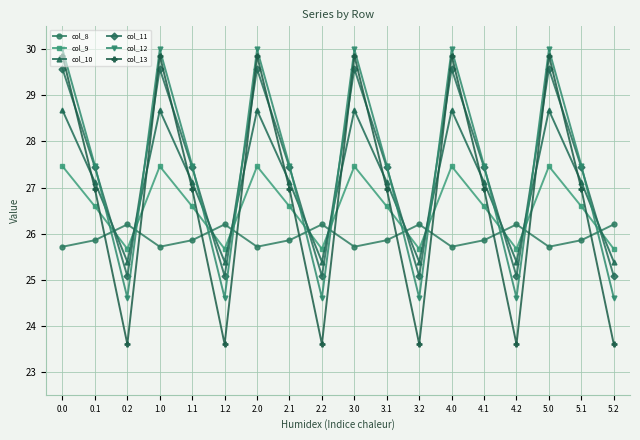

How many lines are shown in the chart?

6